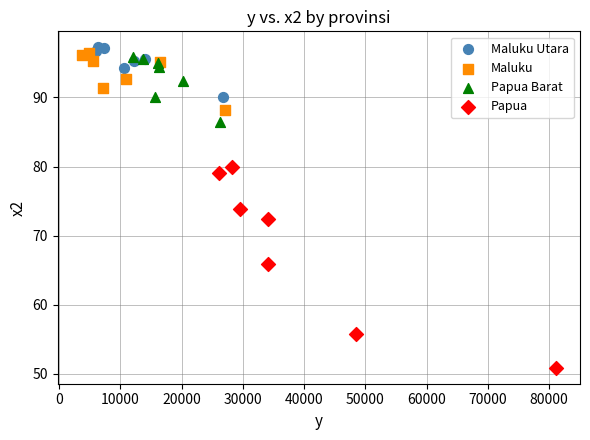

Which series has the largest Y range (max minus min)?

Papua